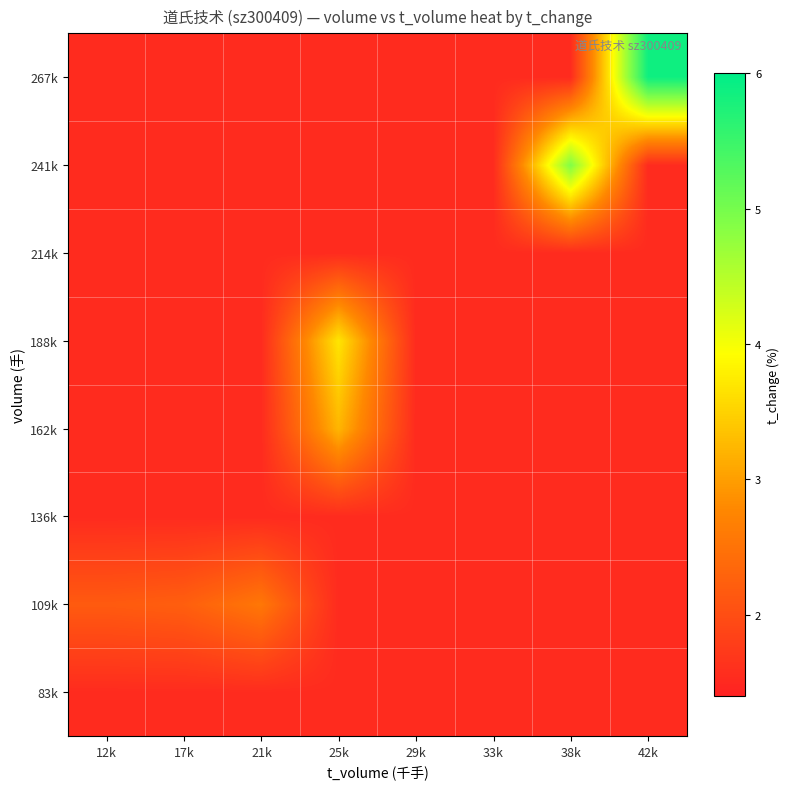

Reading left to right, what are all the values shown in this chart?

83k: 12k=1.5	17k=1.5	21k=1.5	25k=1.5	29k=1.5	33k=1.5	38k=1.5	42k=1.5
109k: 12k=2.2	17k=2.2	21k=2.6	25k=1.5	29k=1.5	33k=1.5	38k=1.5	42k=1.5
136k: 12k=1.5	17k=1.5	21k=1.5	25k=1.5	29k=1.5	33k=1.5	38k=1.5	42k=1.5
162k: 12k=1.5	17k=1.5	21k=1.5	25k=3.2	29k=1.5	33k=1.5	38k=1.5	42k=1.5
188k: 12k=1.5	17k=1.5	21k=1.5	25k=3.7	29k=1.5	33k=1.5	38k=1.5	42k=1.5
214k: 12k=1.5	17k=1.5	21k=1.5	25k=1.5	29k=1.5	33k=1.5	38k=1.5	42k=1.5
241k: 12k=1.5	17k=1.5	21k=1.5	25k=1.5	29k=1.5	33k=1.5	38k=4.9	42k=1.5
267k: 12k=1.5	17k=1.5	21k=1.5	25k=1.5	29k=1.5	33k=1.5	38k=1.5	42k=5.9